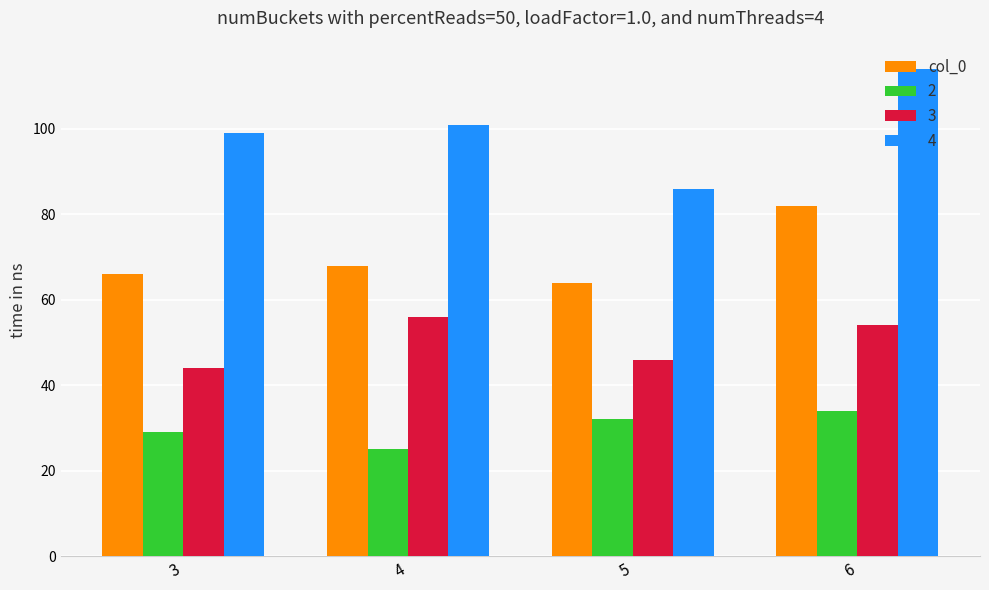

What is the difference between the col_0 values at 5 and 6?

18